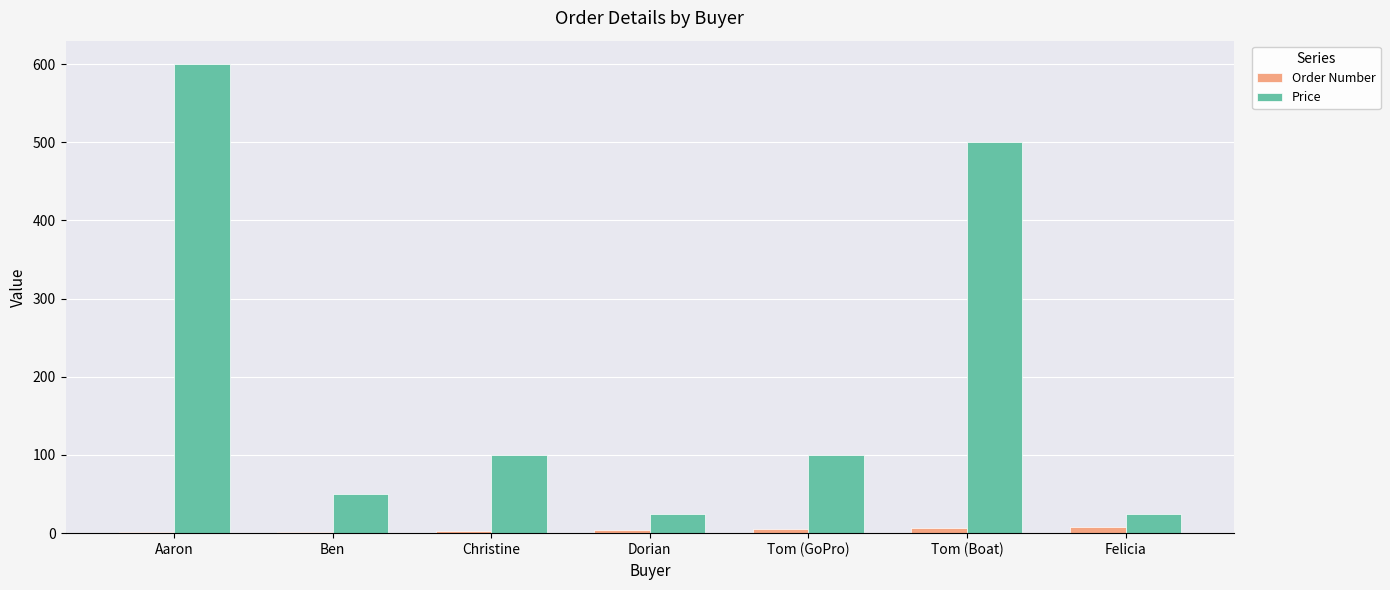

Which series changed the most between Ben and Tom (Boat)?

Price